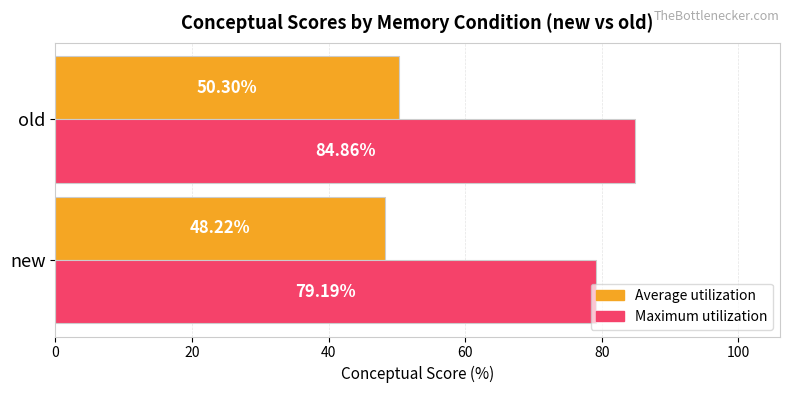

What is the minimum value shown in the chart?

48.2